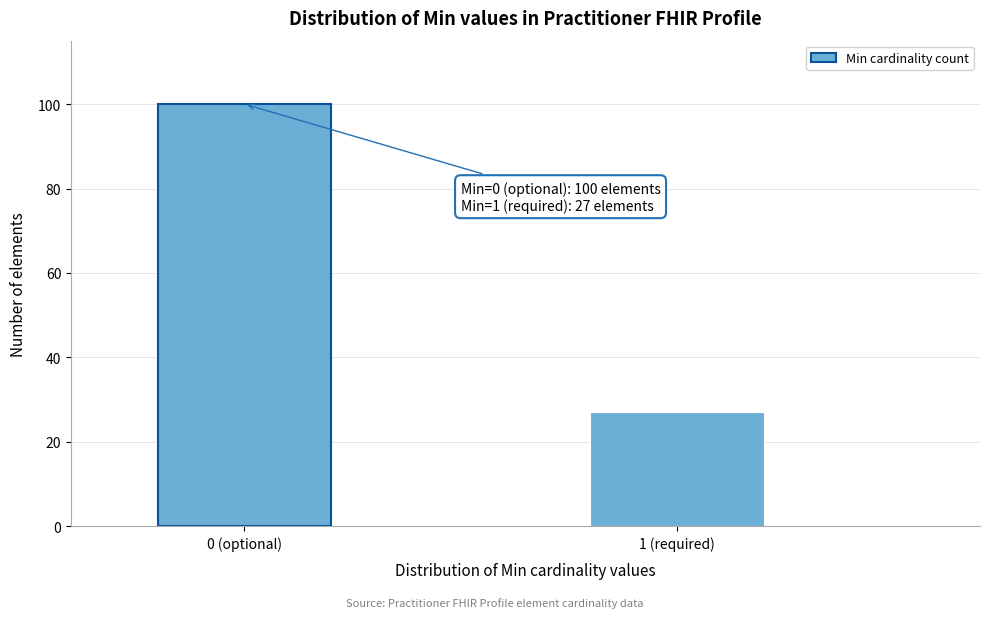

Reading left to right, what are all the values shown in this chart?

100	27